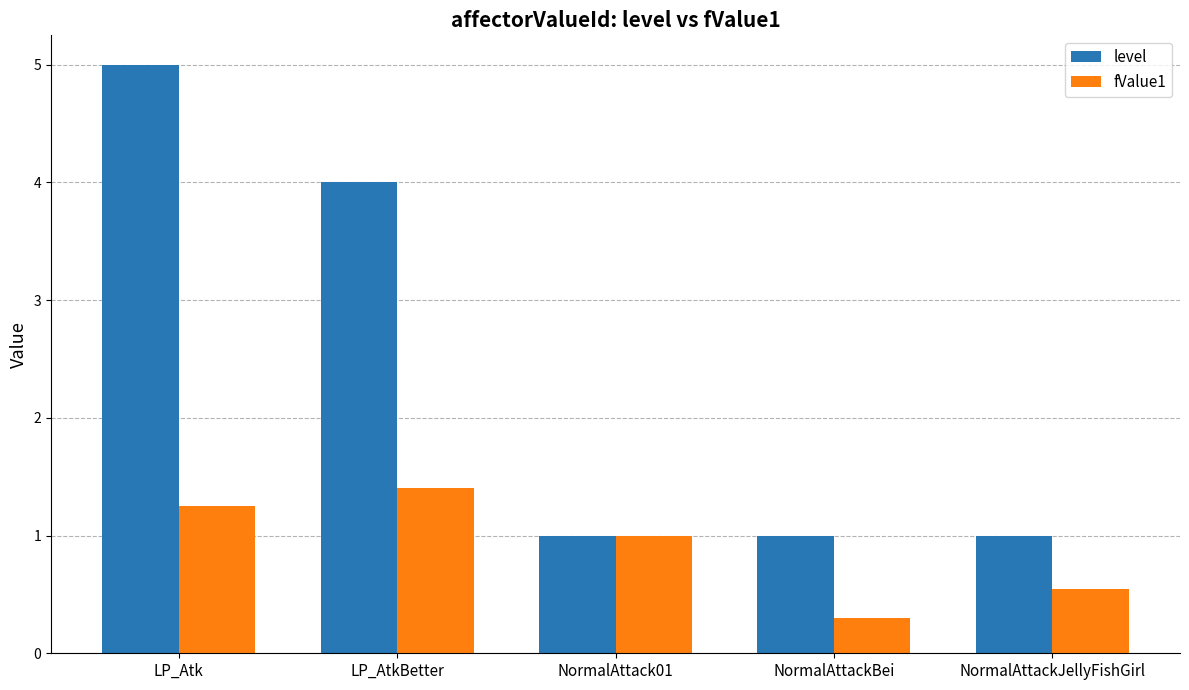

At which label does fValue1 reach its minimum?

NormalAttackBei